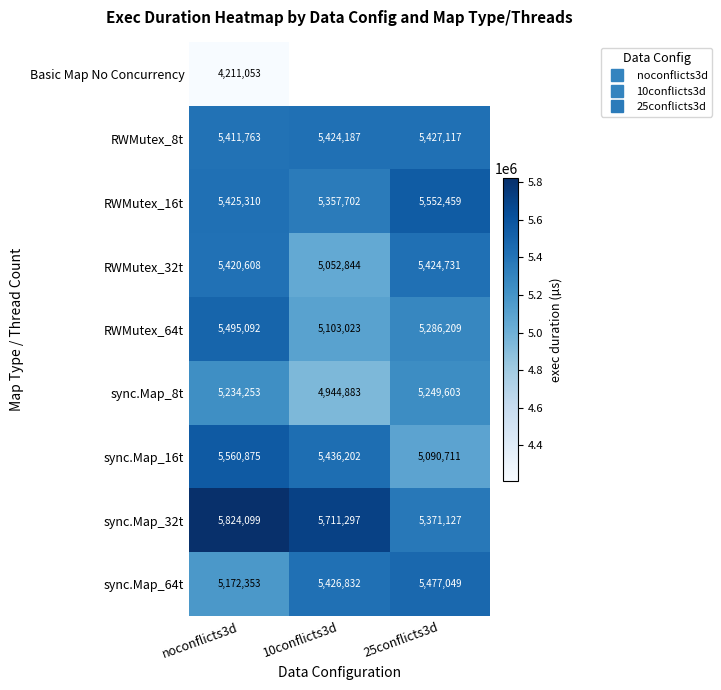

Between noconflicts3d and 25conflicts3d, which series saw the biggest shift?

sync.Map_16t